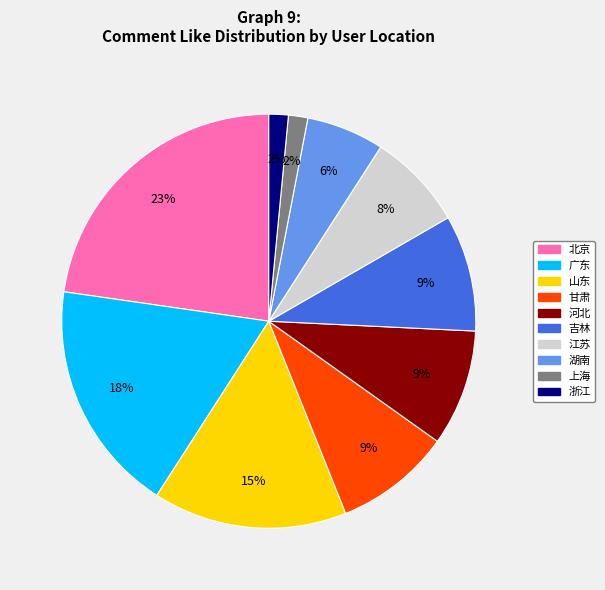

Which slice is the largest?

北京